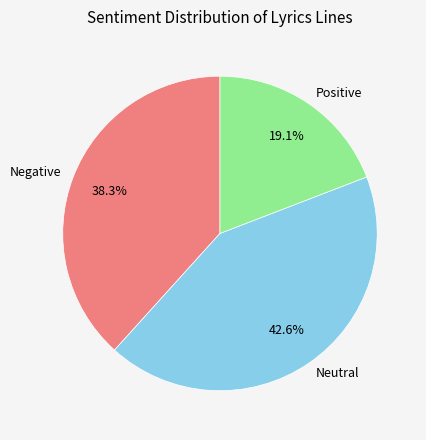

How many segments does this pie chart have?

3